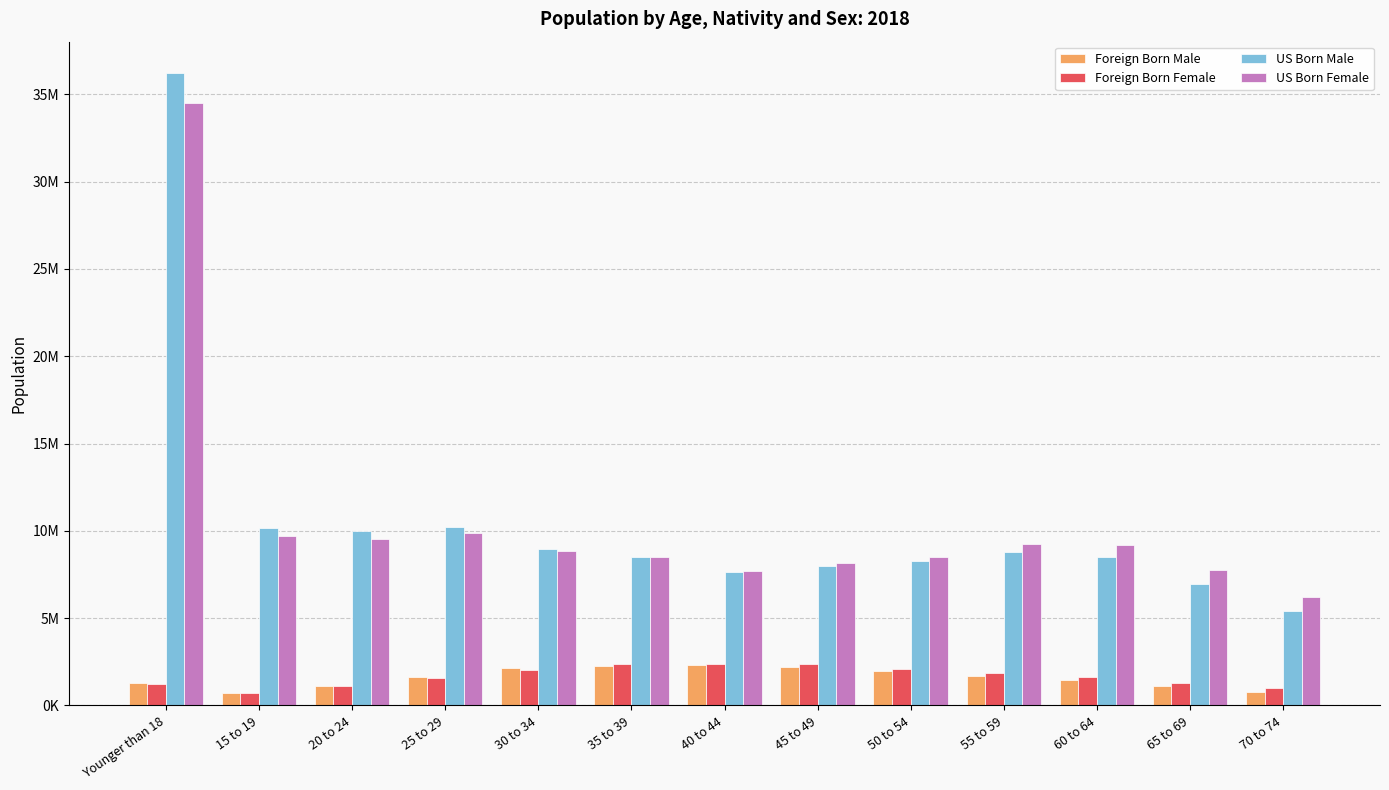

Which label corresponds to the largest value in the chart?

Younger than 18